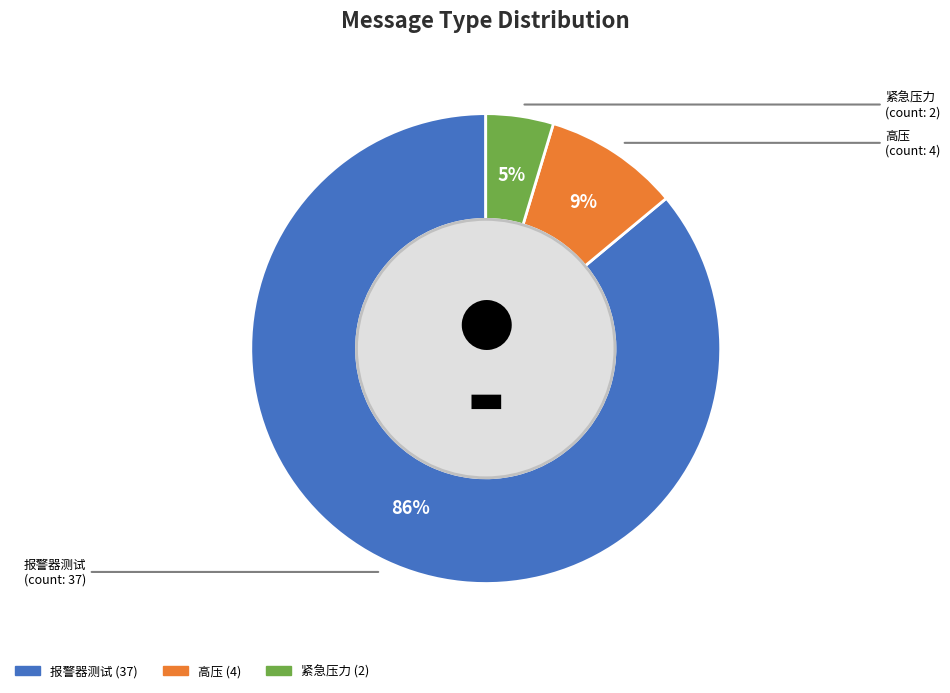

To the nearest percent, what is the difference between the largest and smallest slice percentages?

81%